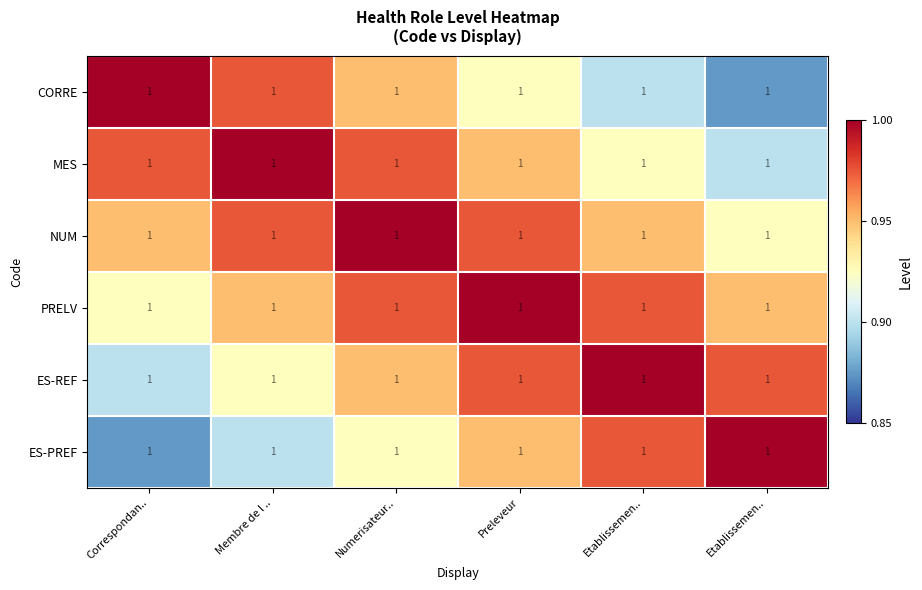

Is it true that ES-PREF equals 0.2 at Etablissemen..?

False